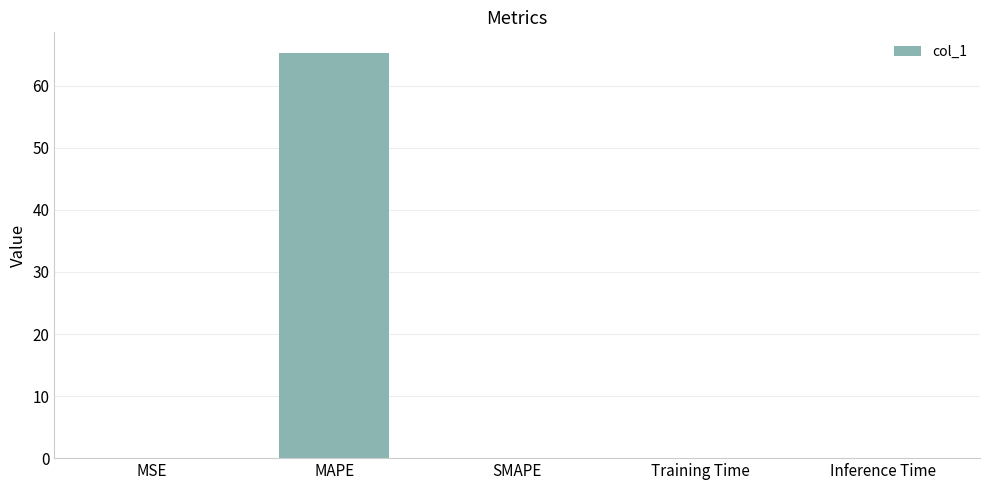

What value does the data have at MAPE?

65.4